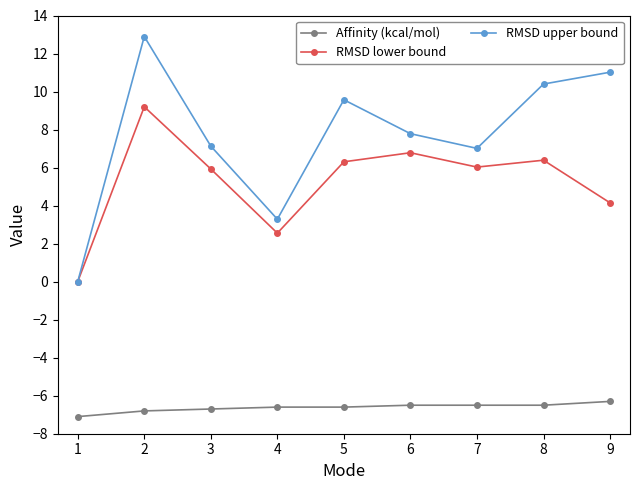

What are all the series names shown in the legend?

Affinity (kcal/mol), RMSD lower bound, RMSD upper bound